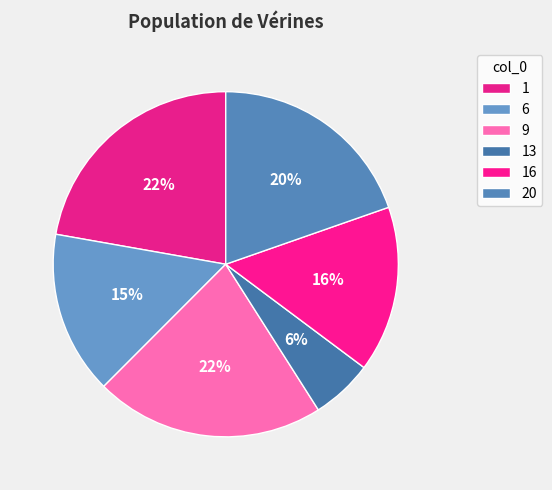

Count the number of slices in the pie.

6